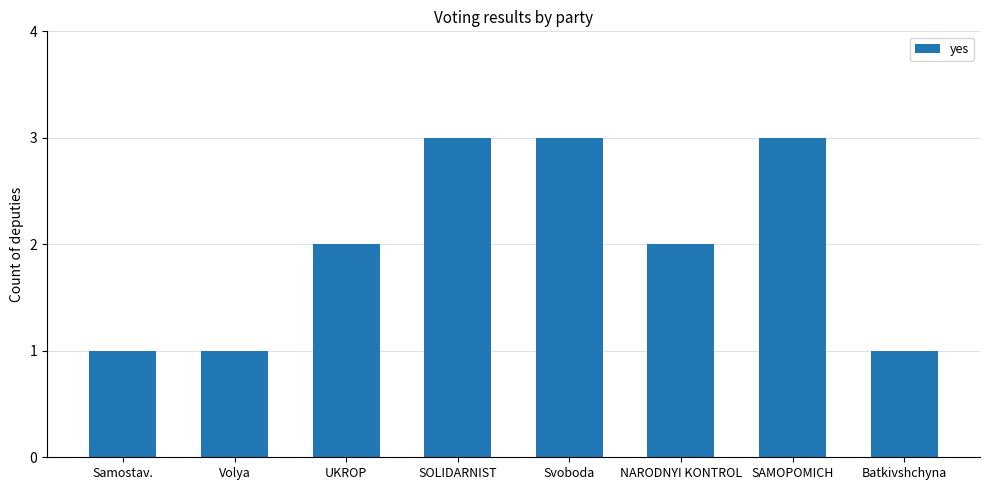

What is the minimum value shown in the chart?

1